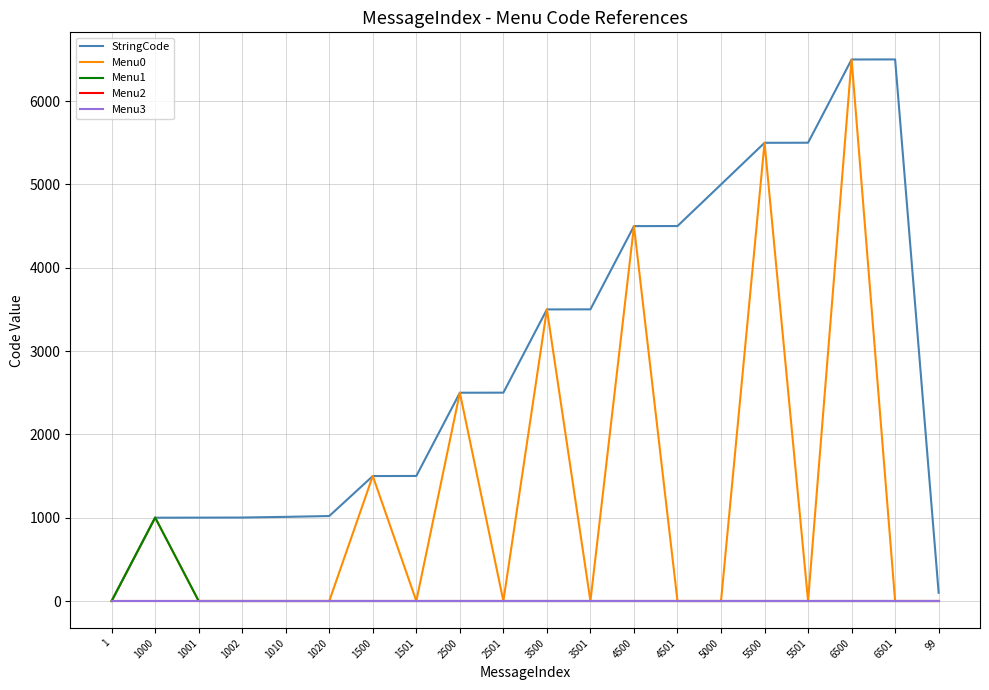

Reading left to right, extract all data points from this chart.

StringCode: 1=1	1000=1000	1001=1001	1002=1002	1010=1010	1020=1020	1500=1500	1501=1501	2500=2500	2501=2501	3500=3500	3501=3501	4500=4500	4501=4501	5000=5000	5500=5500	5501=5501	6500=6500	6501=6501	99=99
Menu0: 1=0	1000=1001	1001=0	1002=0	1010=0	1020=0	1500=1501	1501=0	2500=2501	2501=0	3500=3501	3501=0	4500=4501	4501=0	5000=0	5500=5501	5501=0	6500=6501	6501=0	99=0
Menu1: 1=0	1000=1002	1001=0	1002=0	1010=0	1020=0	1500=0	1501=0	2500=0	2501=0	3500=0	3501=0	4500=0	4501=0	5000=0	5500=0	5501=0	6500=0	6501=0	99=0
Menu2: 1=0	1000=0	1001=0	1002=0	1010=0	1020=0	1500=0	1501=0	2500=0	2501=0	3500=0	3501=0	4500=0	4501=0	5000=0	5500=0	5501=0	6500=0	6501=0	99=0
Menu3: 1=0	1000=0	1001=0	1002=0	1010=0	1020=0	1500=0	1501=0	2500=0	2501=0	3500=0	3501=0	4500=0	4501=0	5000=0	5500=0	5501=0	6500=0	6501=0	99=0